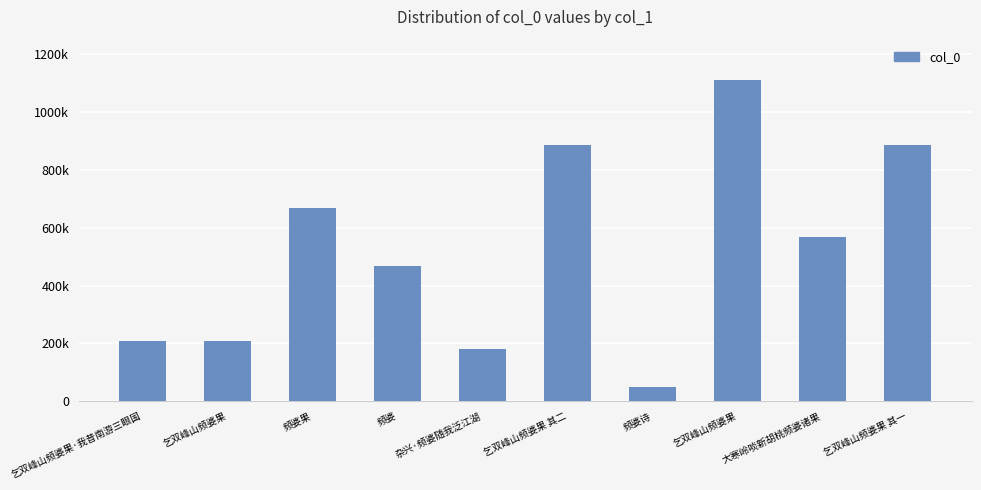

Which category has the lowest value across all series?

频婆诗